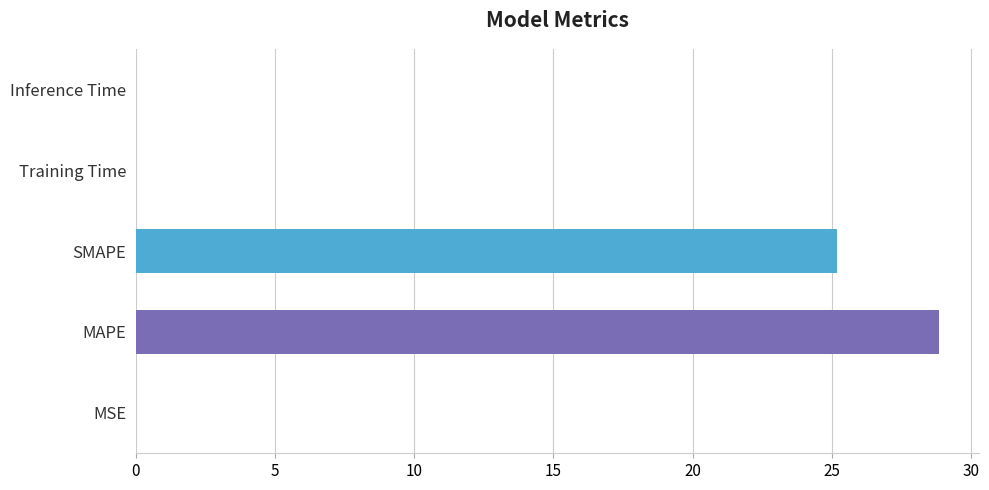

Is it true that the value at MAPE is 28.8?

True